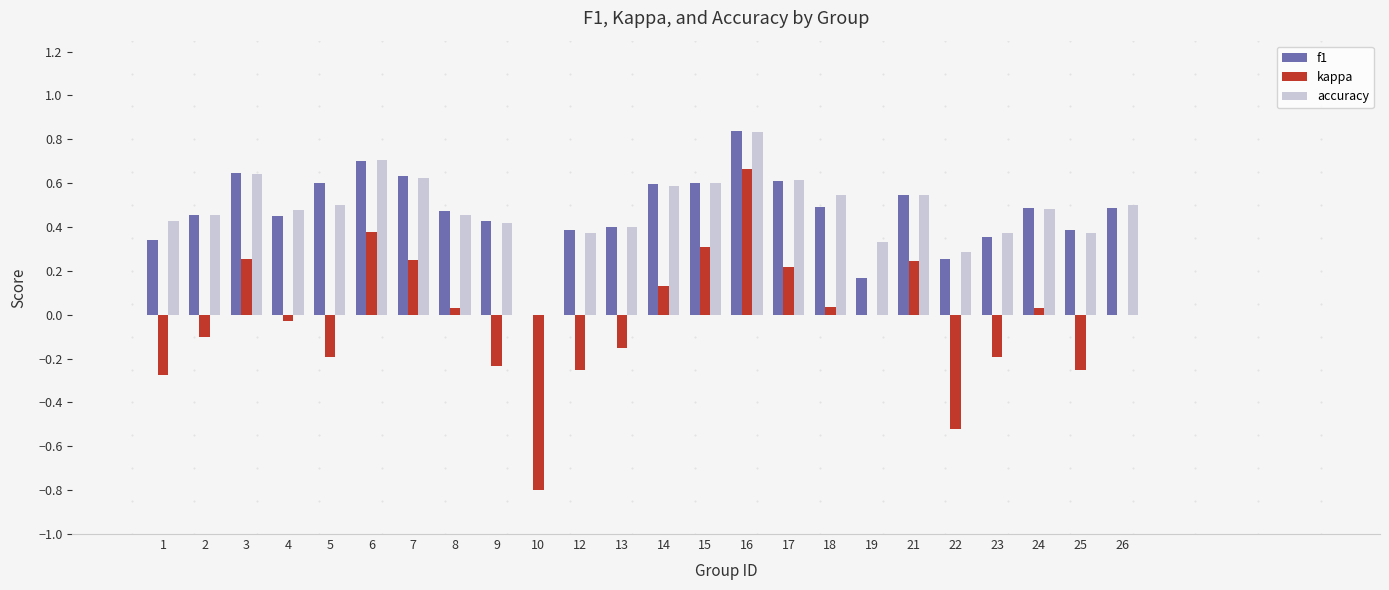

The value of f1 at 23 is 0.5. True or false?

False